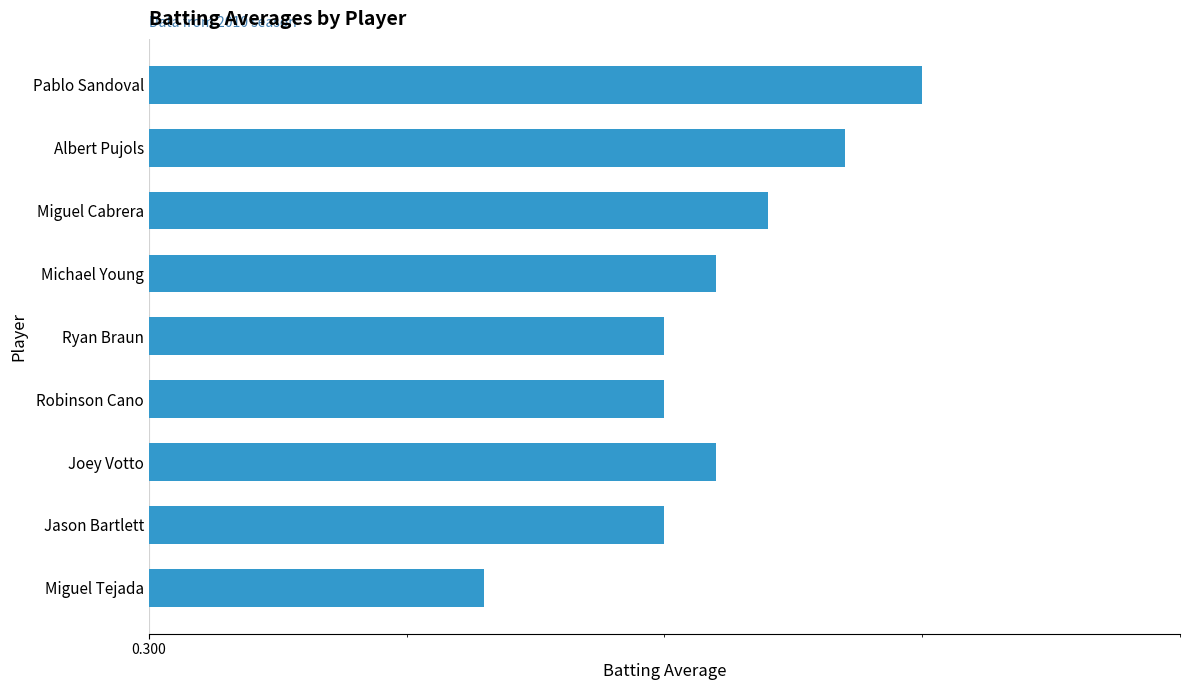

Are the bars horizontal?

Yes